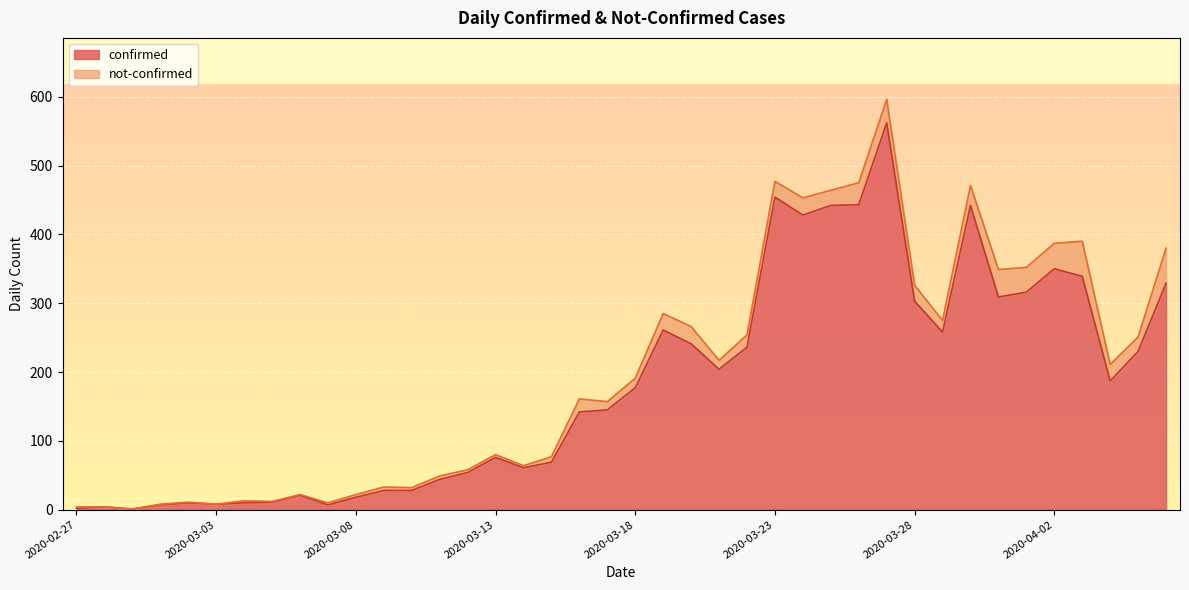

What is the sum of all values?

7257